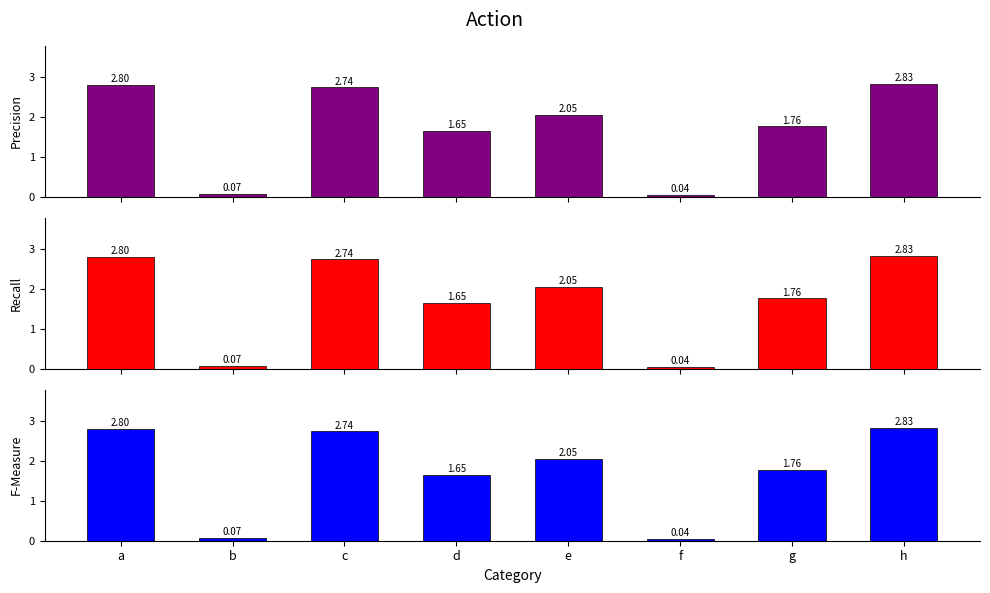

Read the Recall value at a.

2.8